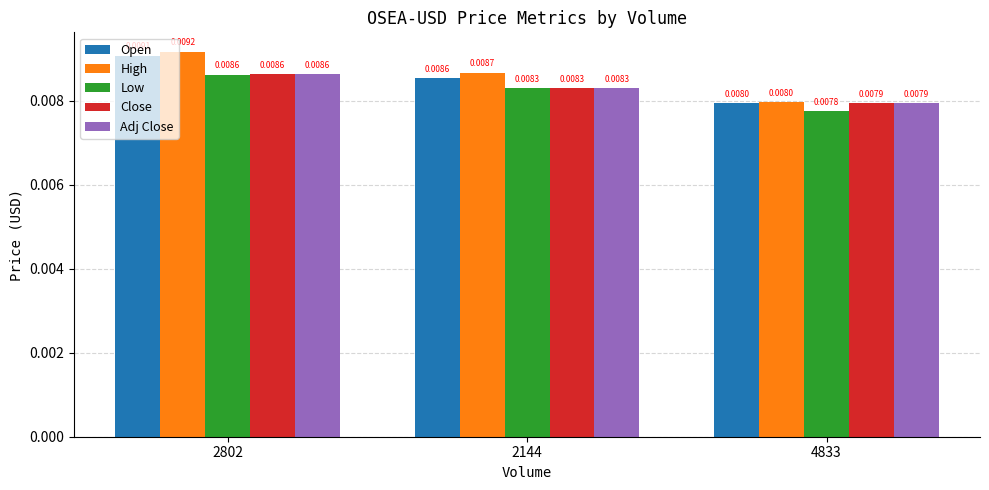

List the labels in order of High value, smallest first.

4833, 2144, 2802